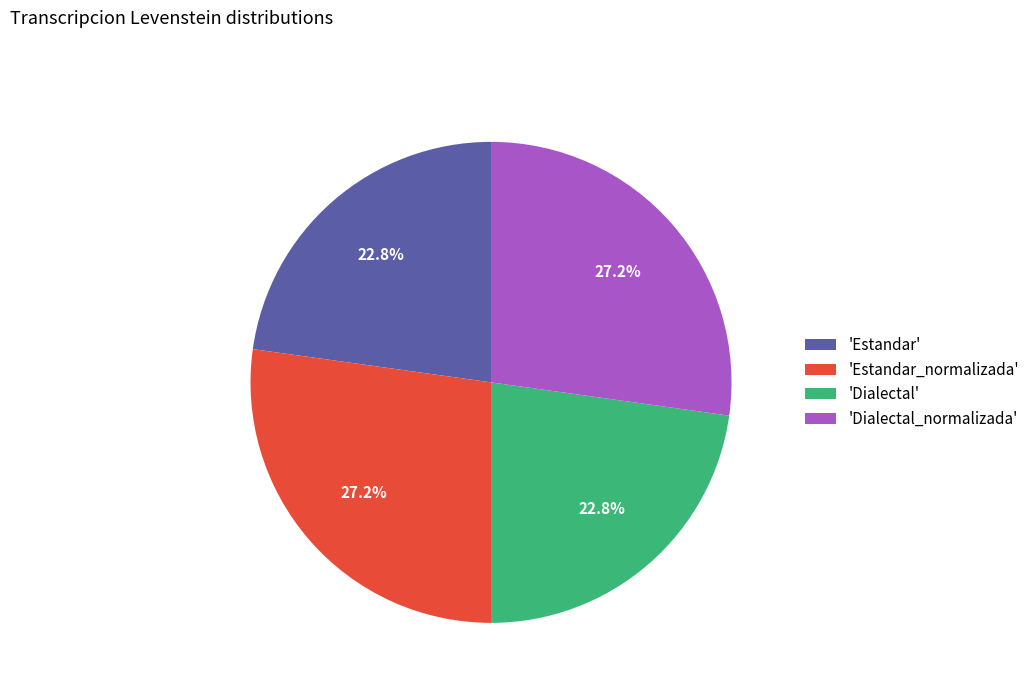

Do 'Dialectal' and 'Estandar' together represent more than half of the pie?

No